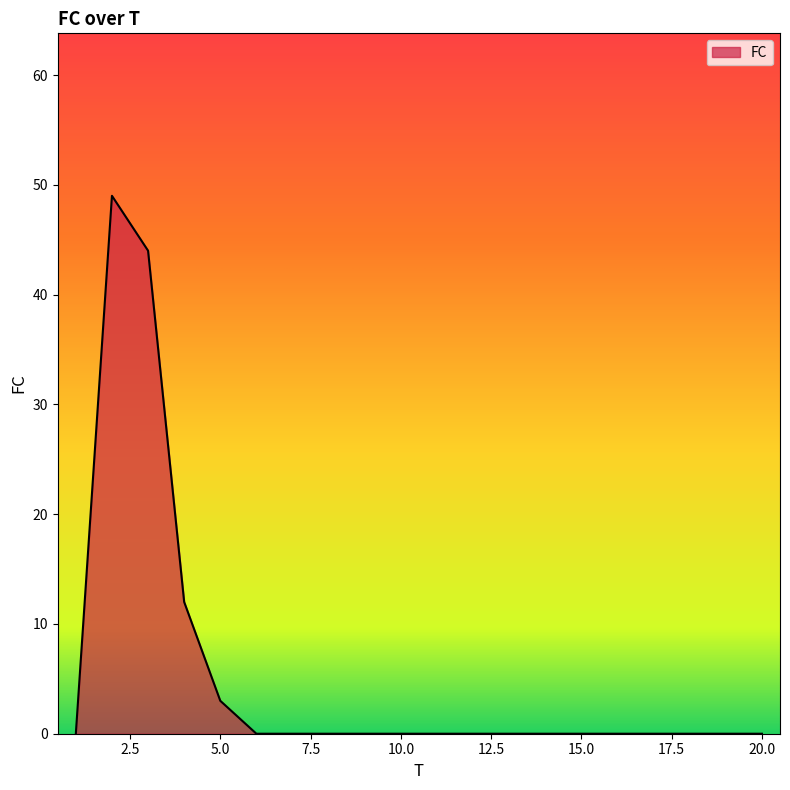

Count the number of data series in this chart.

1